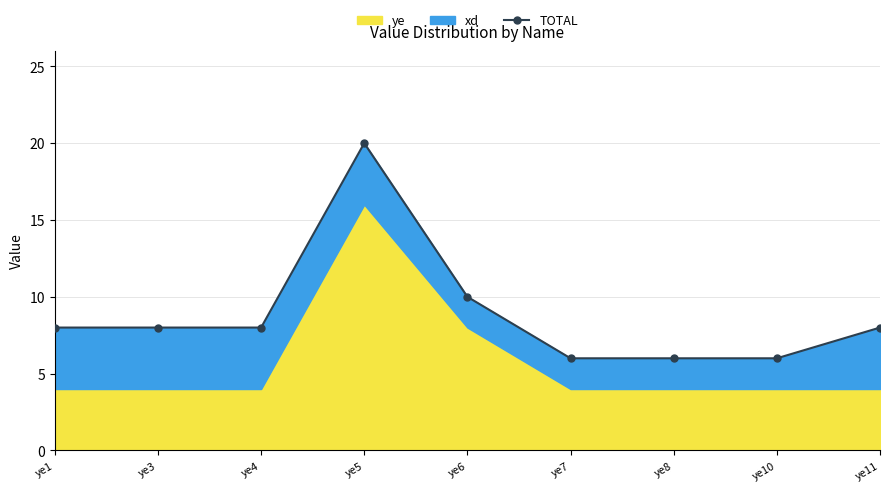

What is the average value?

9